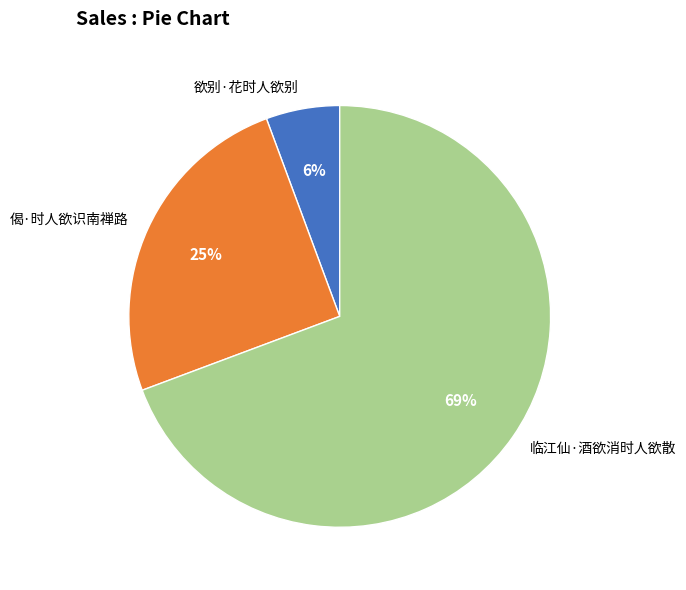

What is the ratio of the value at 欲别·花时人欲别 to the value at 临江仙·酒欲消时人欲散?

0.1